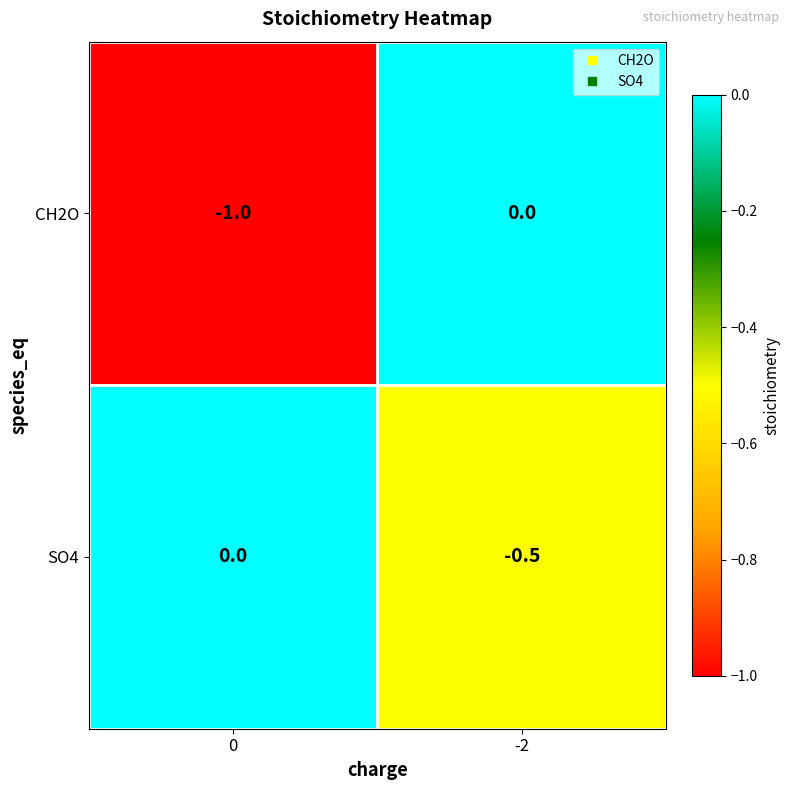

Which series has the largest total across all categories?

SO4